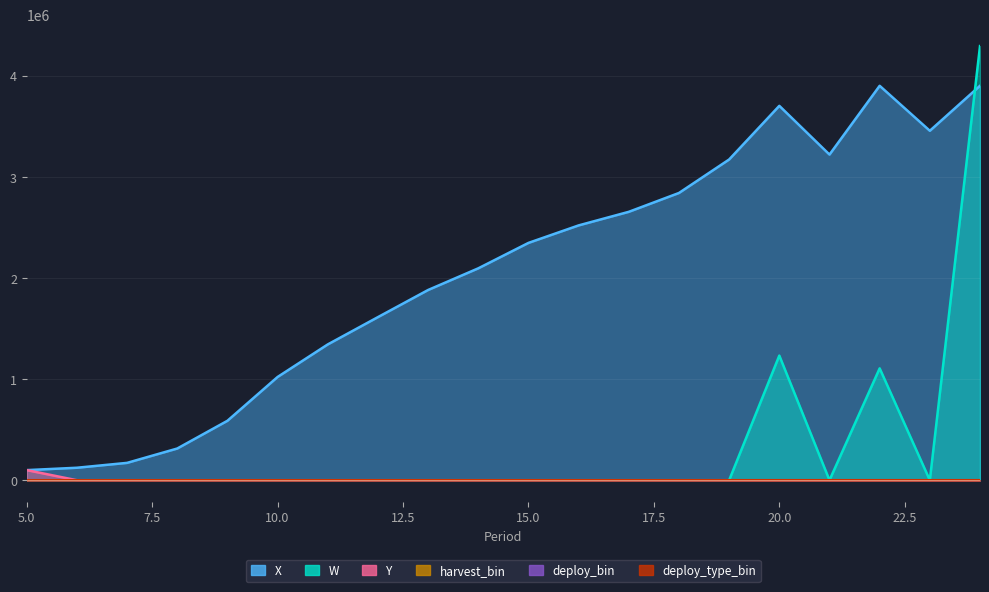

What is the value of the W point at the 17th from the left?

0.8